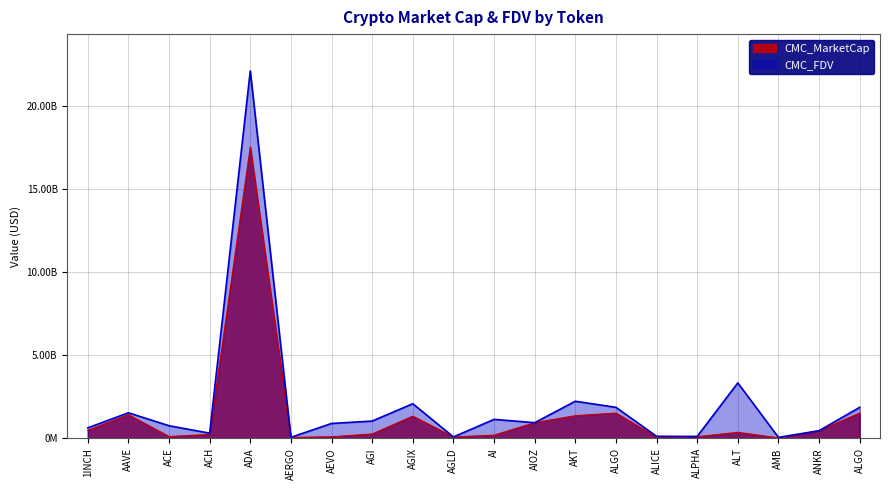

What is the value of the CMC_MarketCap point at the 9th from the left?

1340533519.9